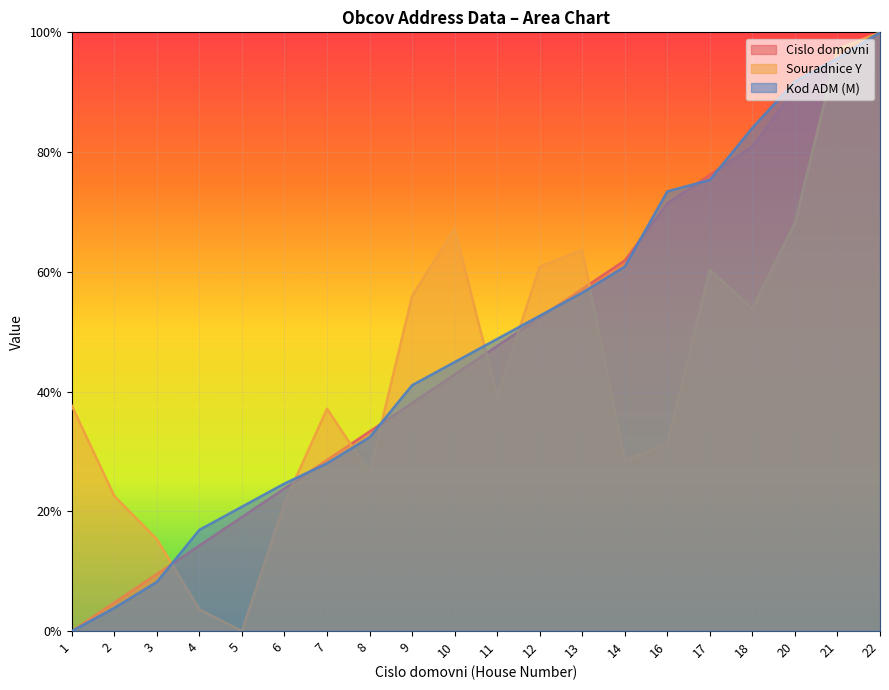

What is the average value of the Cislo domovni series?

0.5